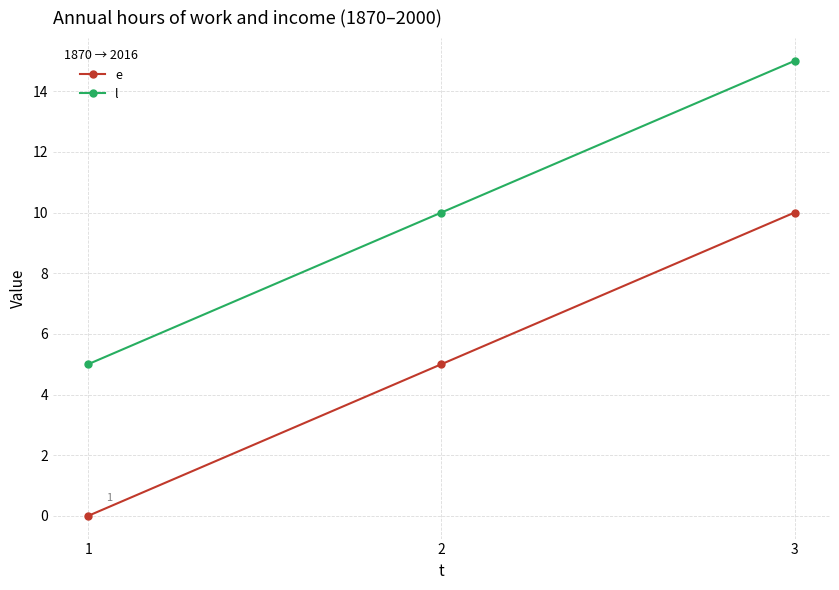

What value does the e series have at 2, to the nearest 5?

5